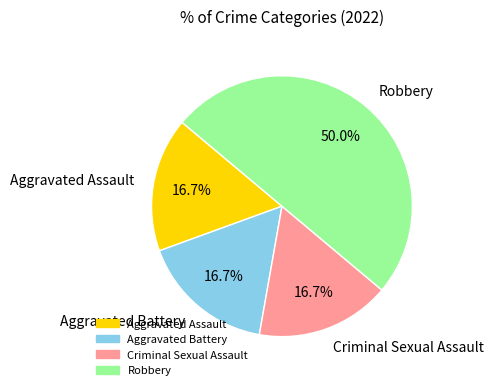

What is the ratio of the value at Robbery to the value at Aggravated Assault?

3.0